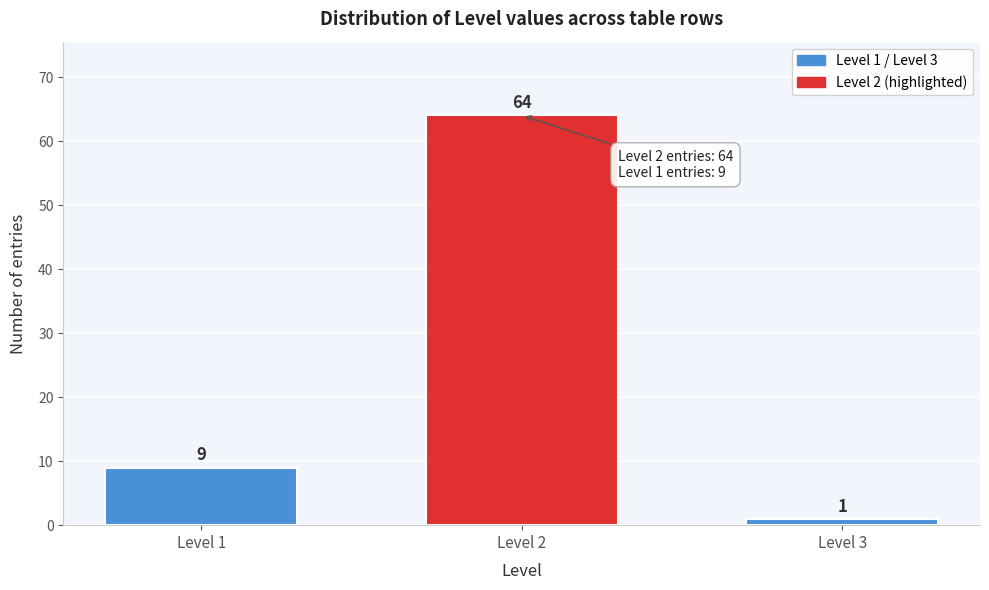

Reading left to right, extract all data points from this chart.

Level 1=9	Level 2=64	Level 3=1